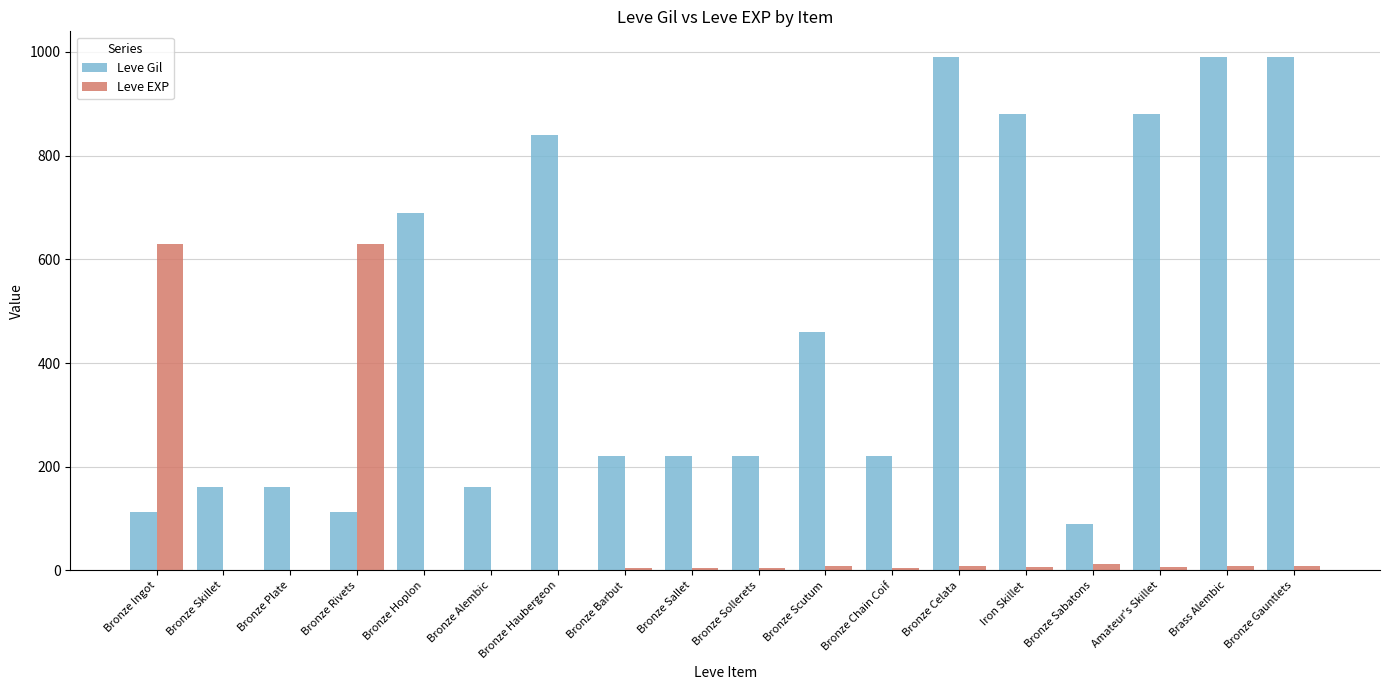

The Leve Gil series shows 90 at Bronze Sabatons. True or false?

True